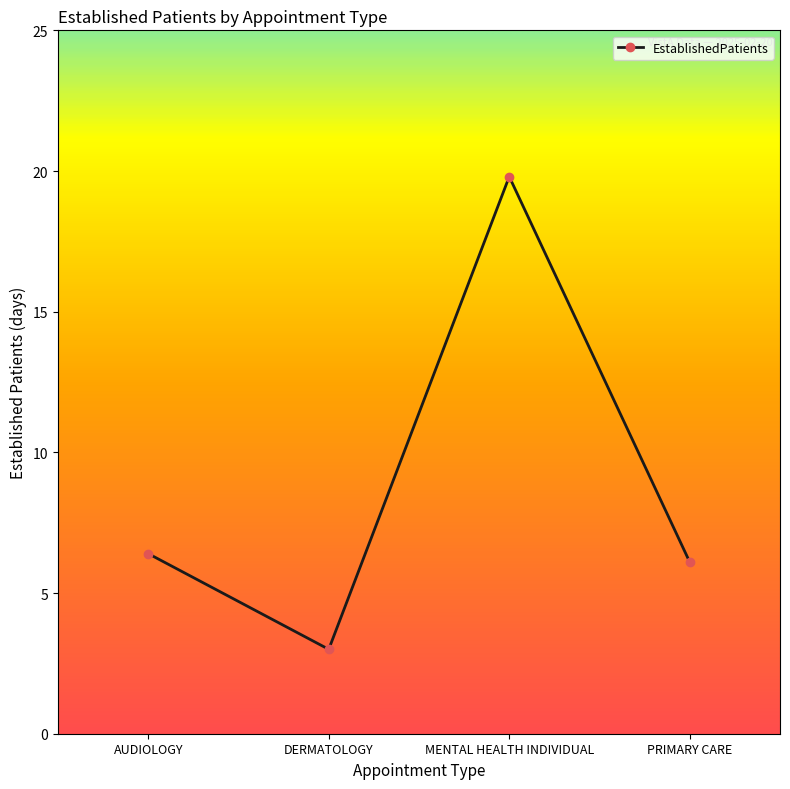

Does the chart have visible grid lines?

No